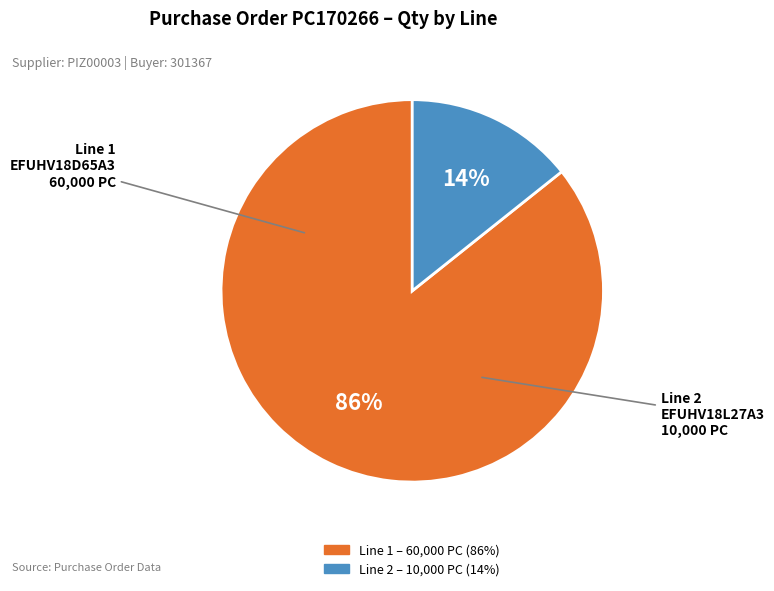

Is there a majority slice in this chart?

Yes